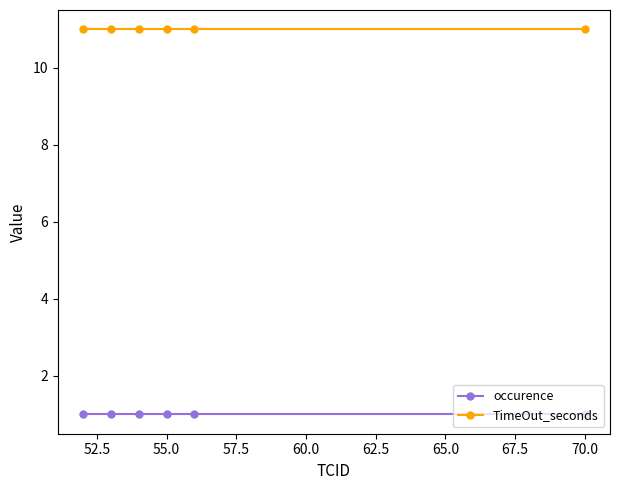

At how many categories does at least one series exceed 1?

6